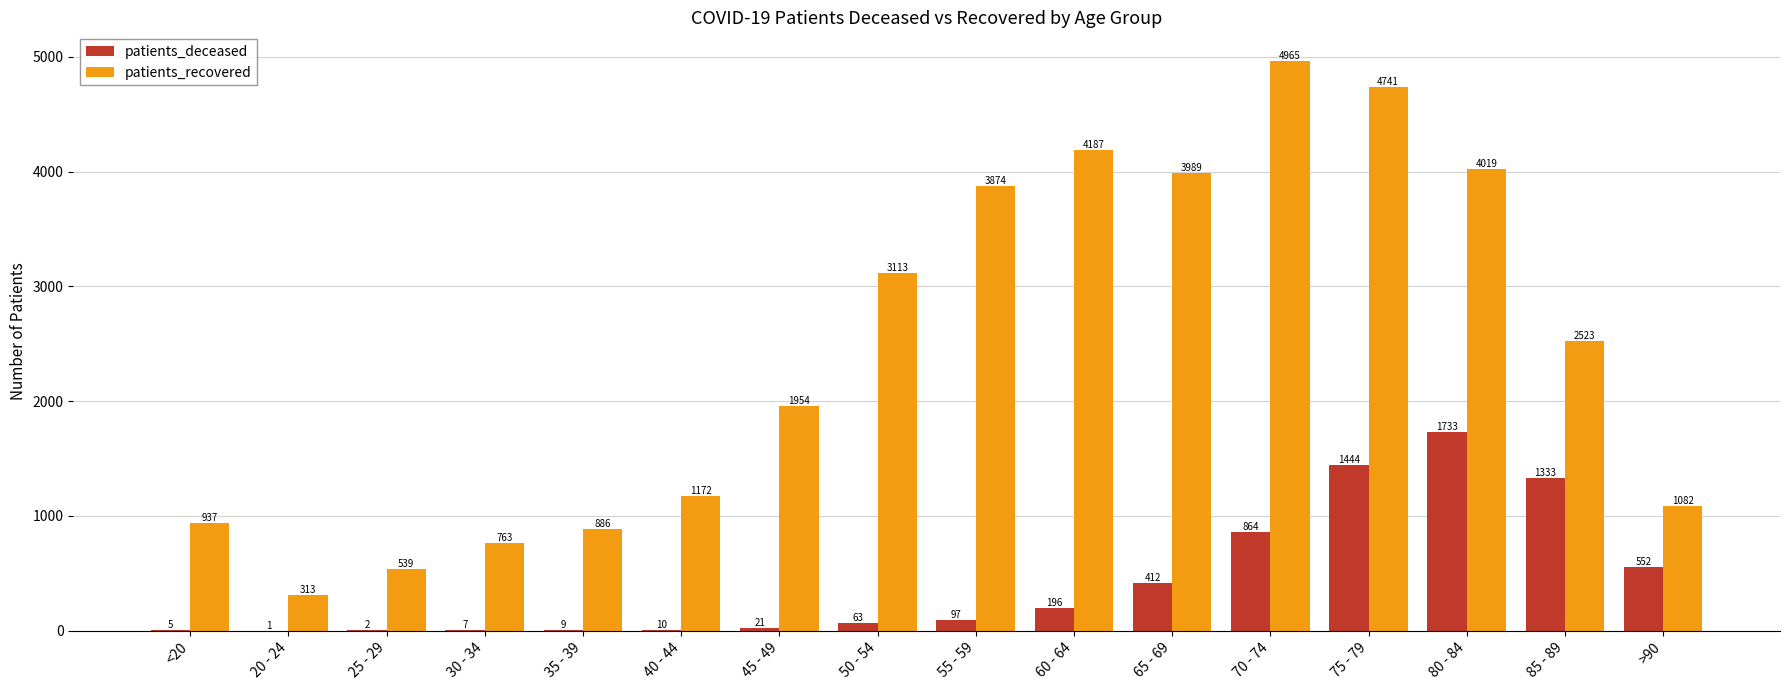

What is the highest value of the patients_recovered series?

4965